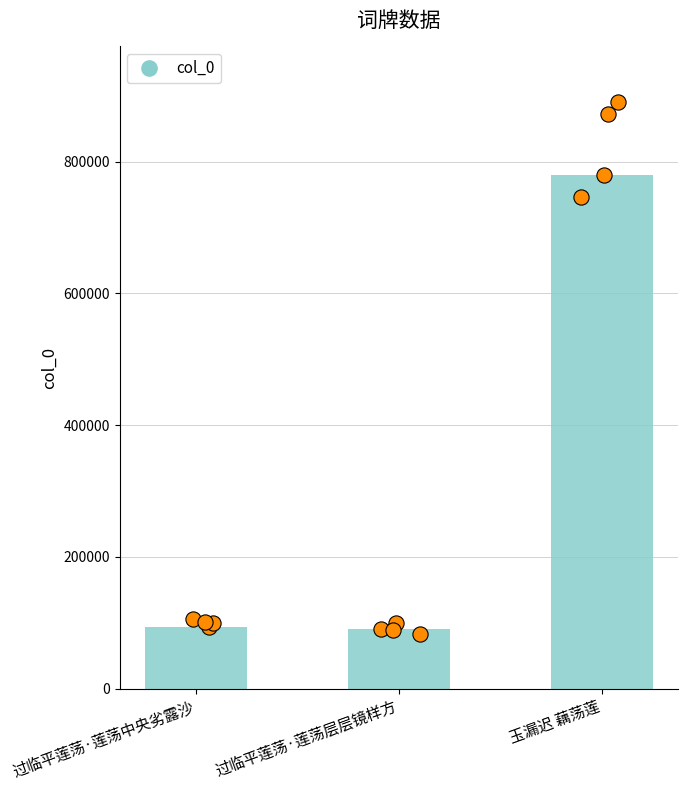

What is the ratio of the value at 玉漏迟 藕荡莲 to the value at 过临平莲荡·莲荡层层镜样方?

8.6